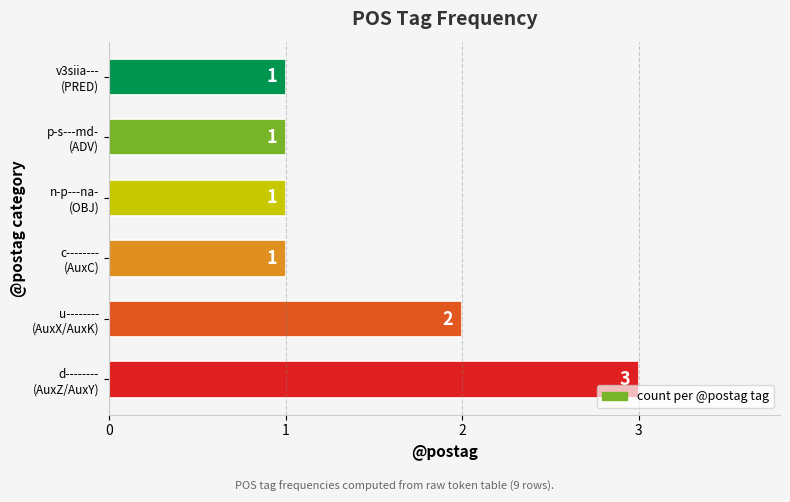

What is the maximum value shown in the chart?

3